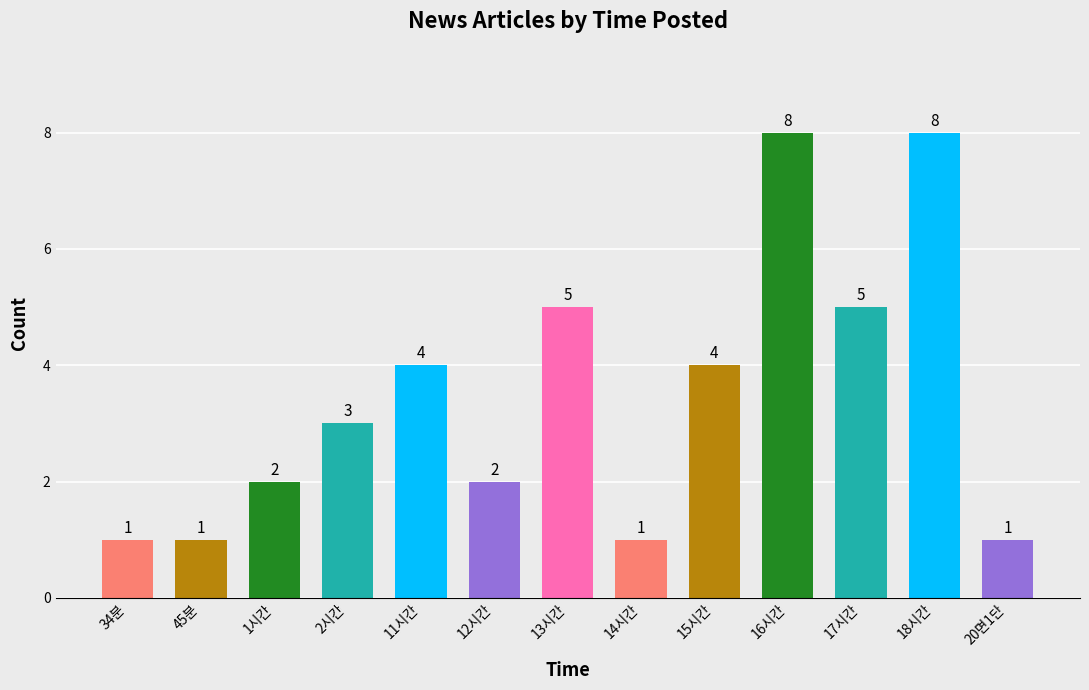

Reading right to left, transcribe all the data shown in this chart.

1	8	5	8	4	1	5	2	4	3	2	1	1